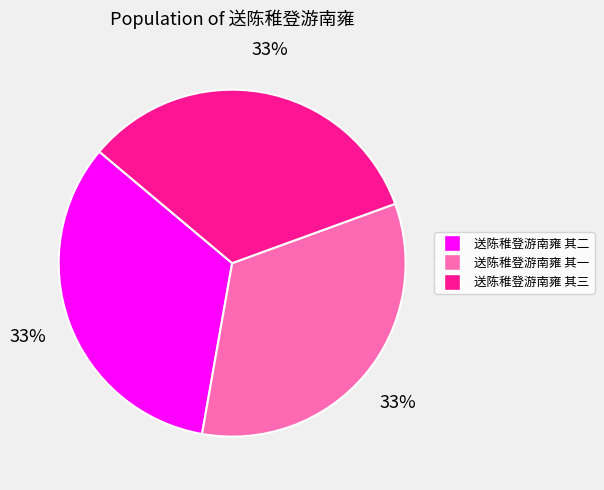

What is the ratio of the value at 送陈稚登游南雍 其二 to the value at 送陈稚登游南雍 其一?

1.0